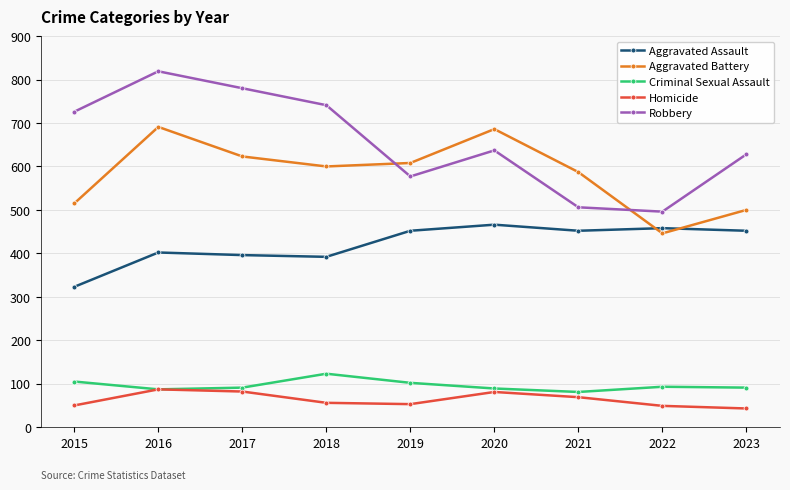

After their last crossing, which series has the higher values: Aggravated Assault or Aggravated Battery?

Aggravated Battery